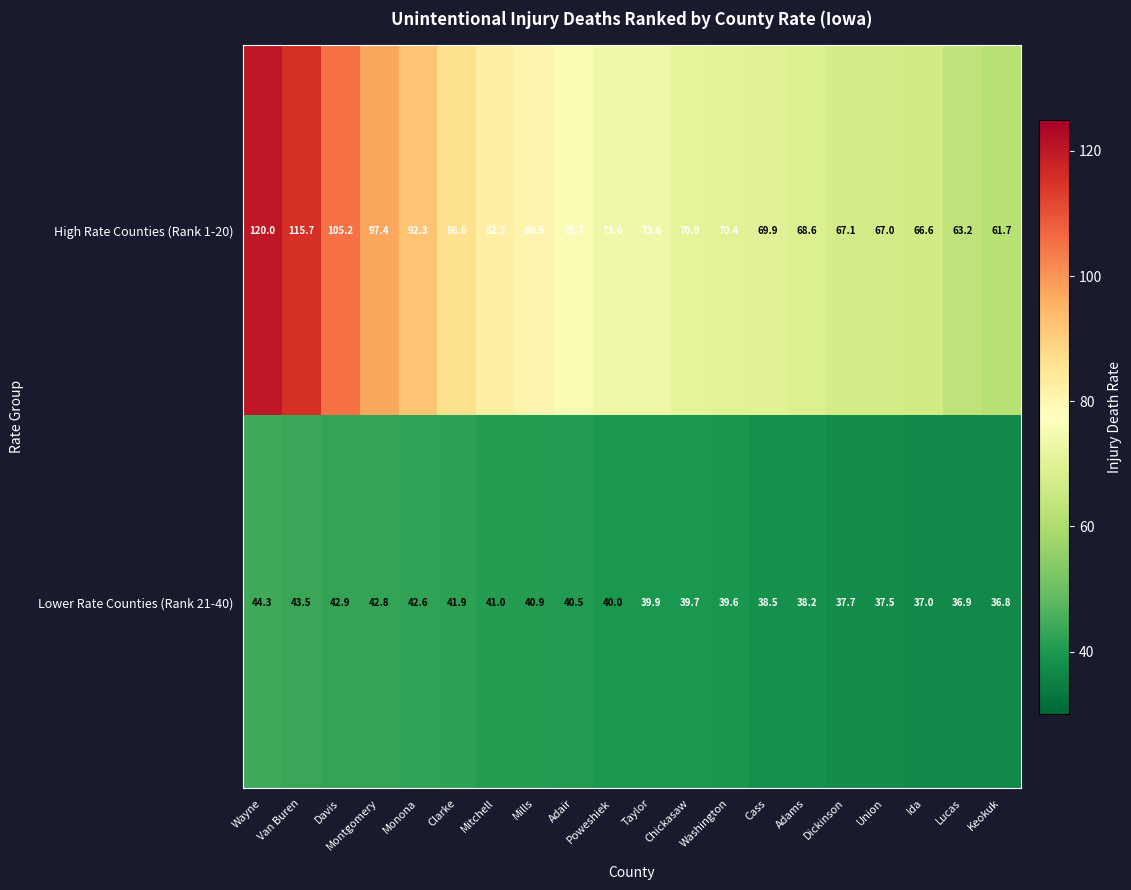

Is it true that Lower Rate Counties (Rank 21-40) equals 58.4 at Montgomery?

False